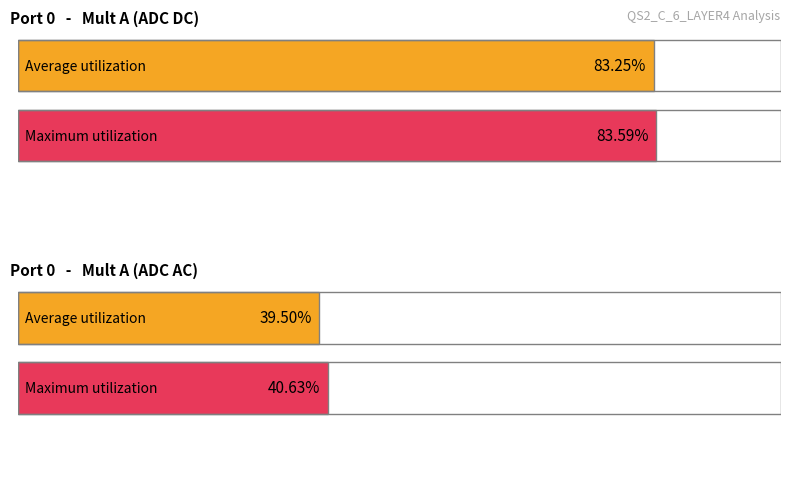

What are all the series names shown in the legend?

Average utilization, Maximum utilization